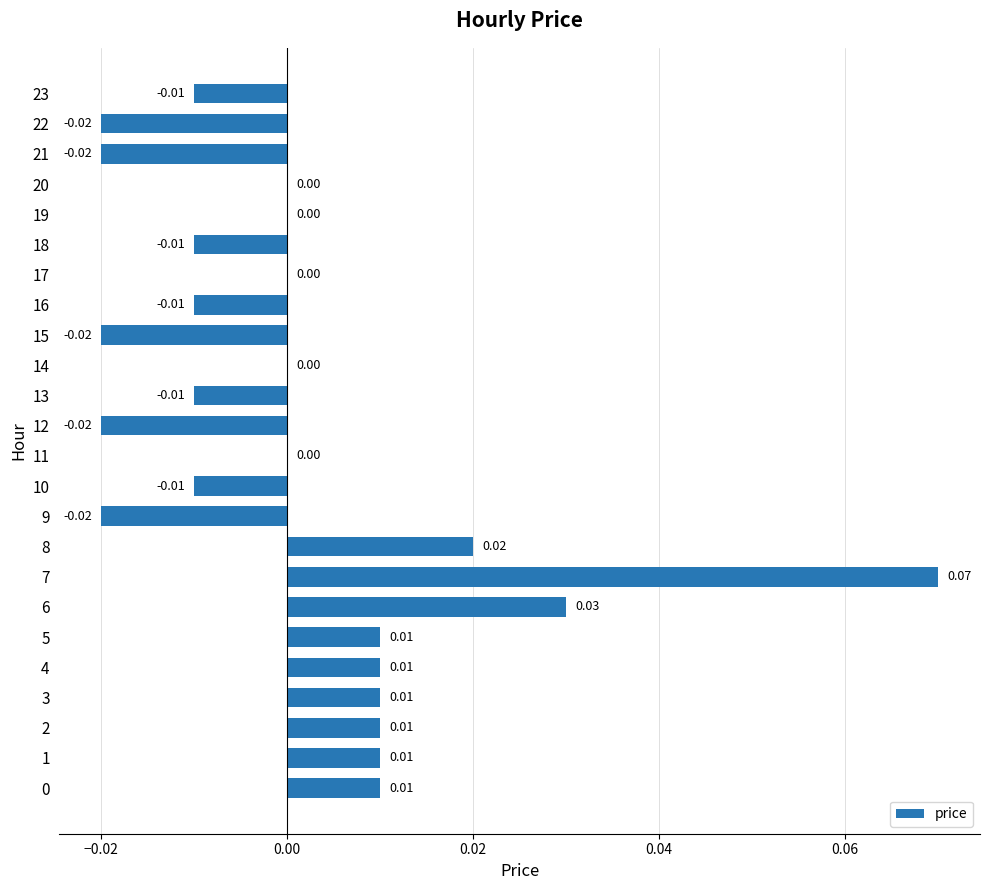

Which has a higher value, 15 or 17?

17